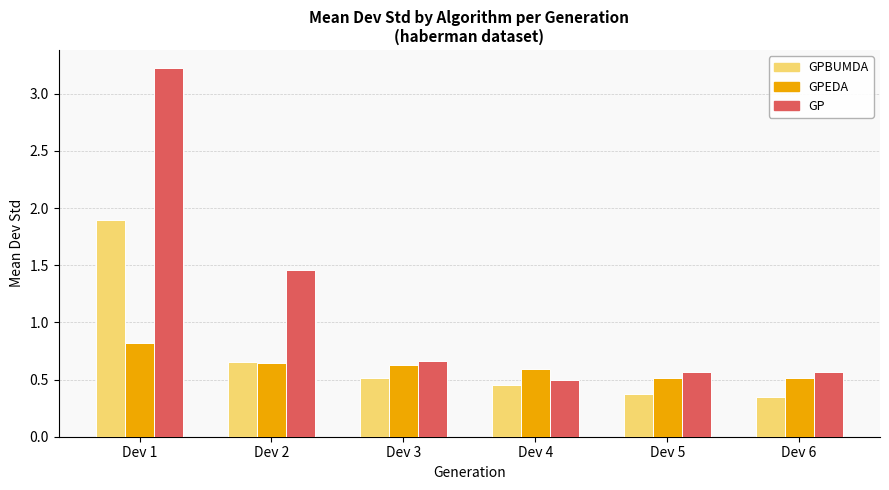

How many distinct data groups are displayed?

3